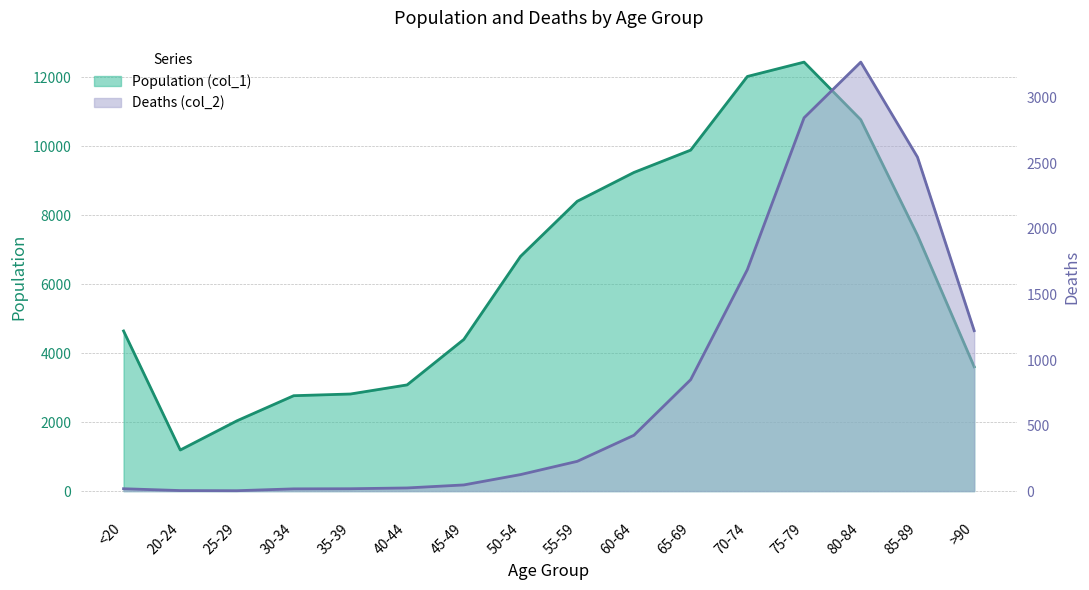

What position from the left is 45-49?

7